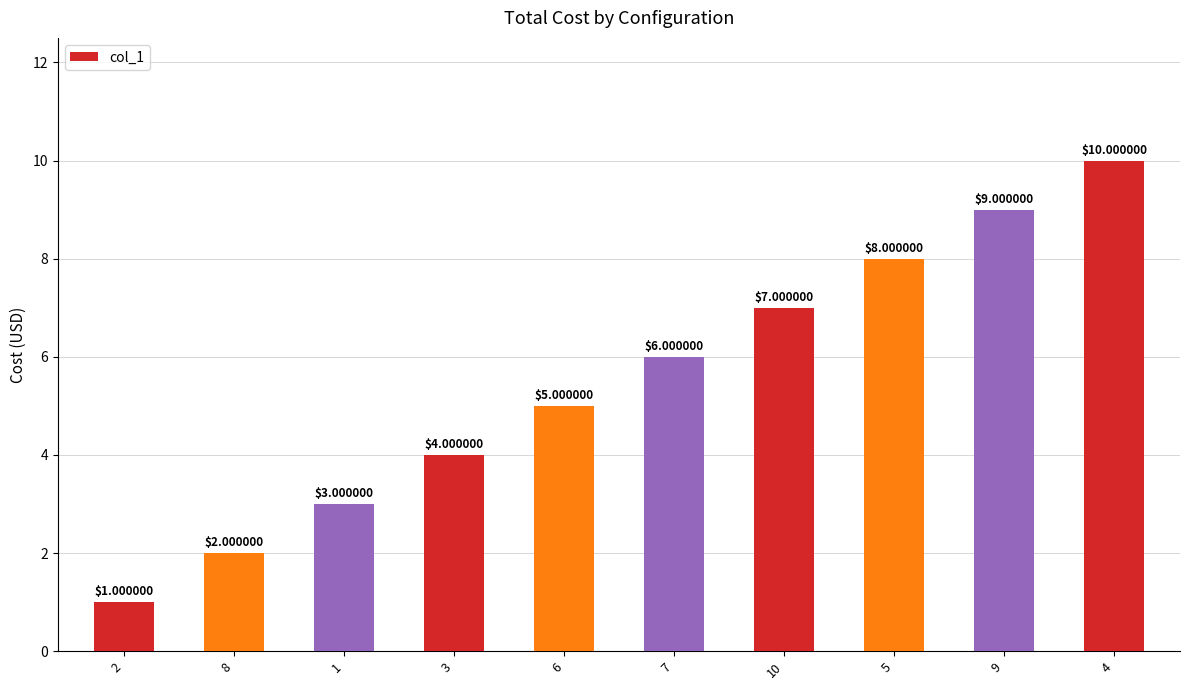

Reading right to left, list all the values displayed in this chart.

10	9	8	7	6	5	4	3	2	1